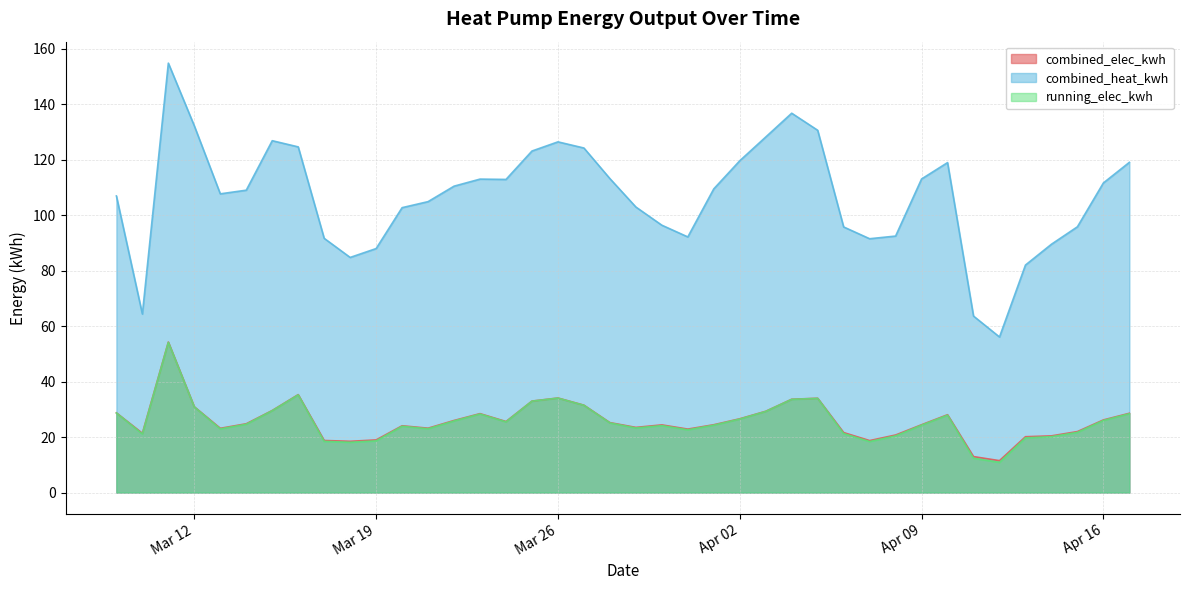

Which series has the largest total across all categories?

combined_heat_kwh